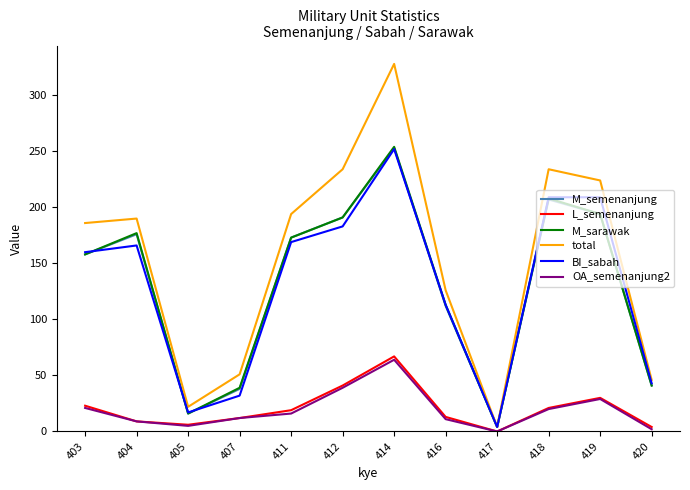

True or false: M_sarawak has a value of 194 at 419.

True